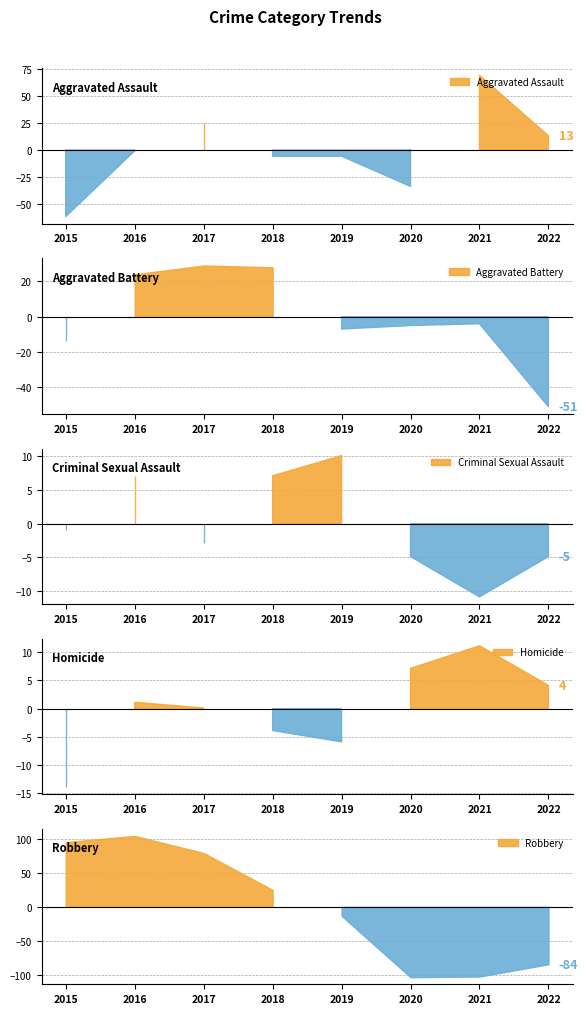

What are all the series names shown in the legend?

Aggravated Assault, Aggravated Battery, Criminal Sexual Assault, Homicide, Robbery